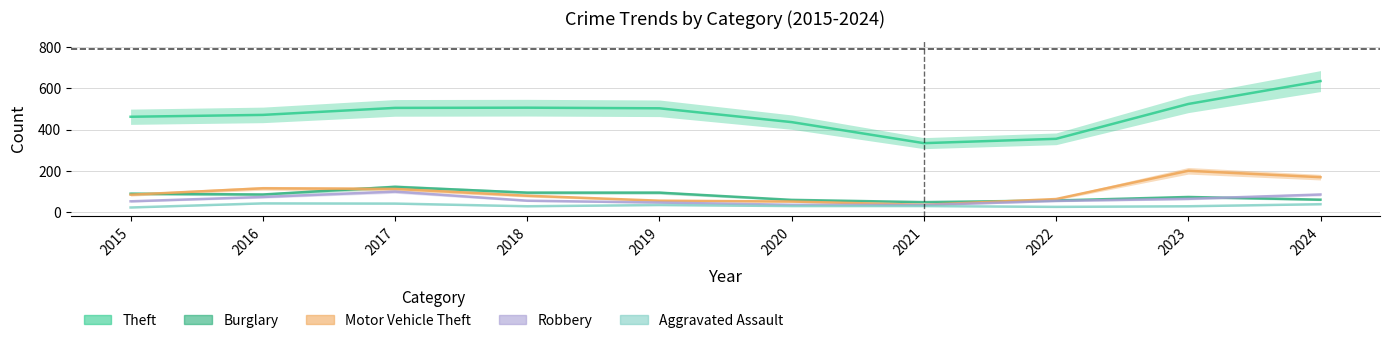

True or false: Theft and Robbery cross at least once.

False